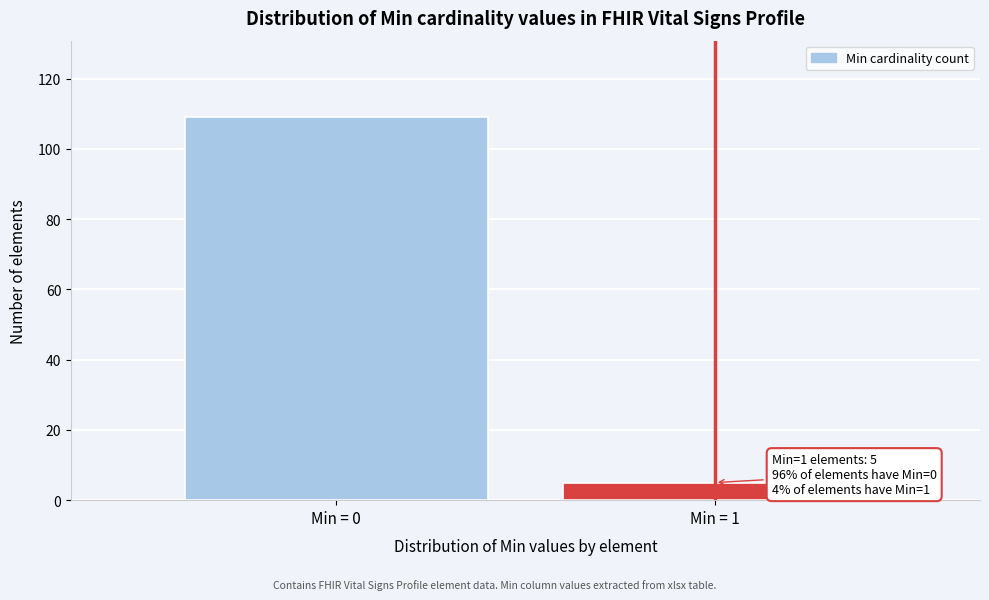

Reading left to right, transcribe all the data shown in this chart.

109	5